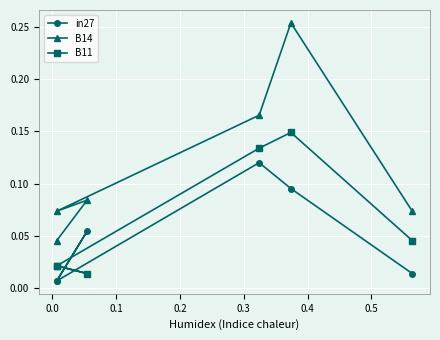

In B11, how many points are higher than both neighbors (excluding endpoints)?

1